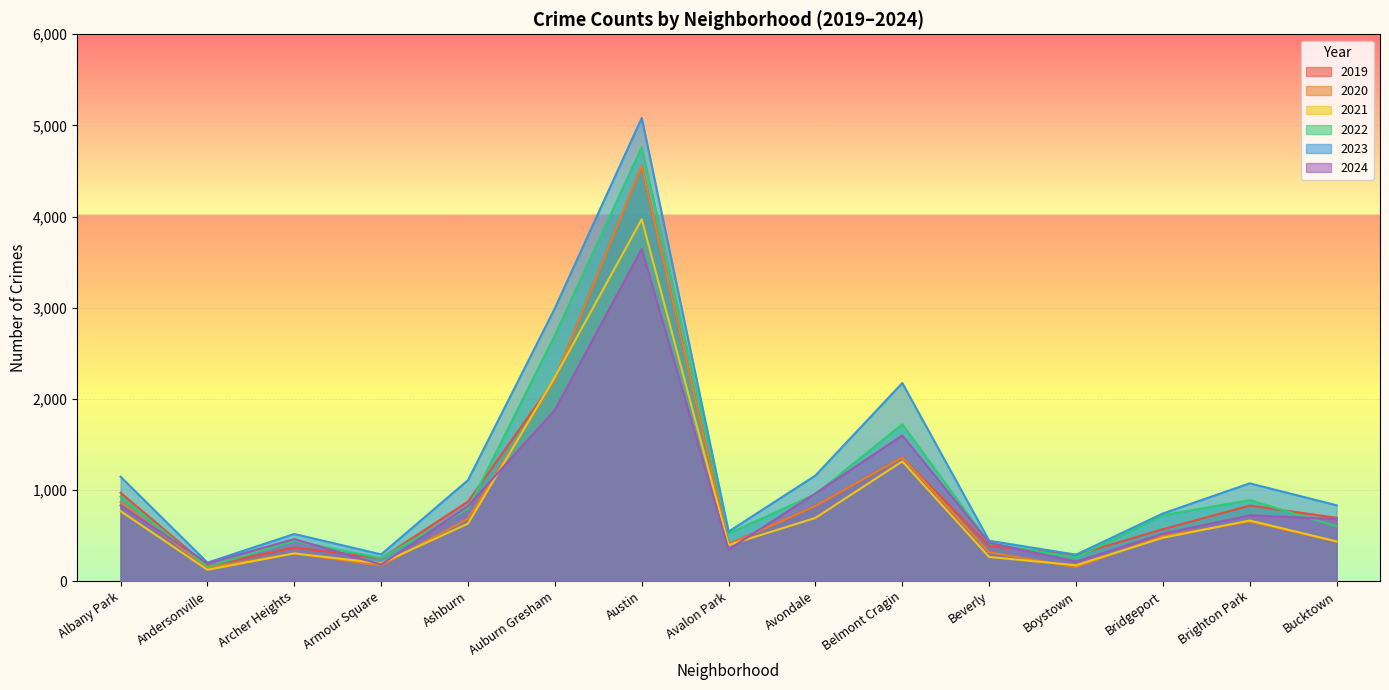

At which category does 2019 reach its first local peak?

Archer Heights